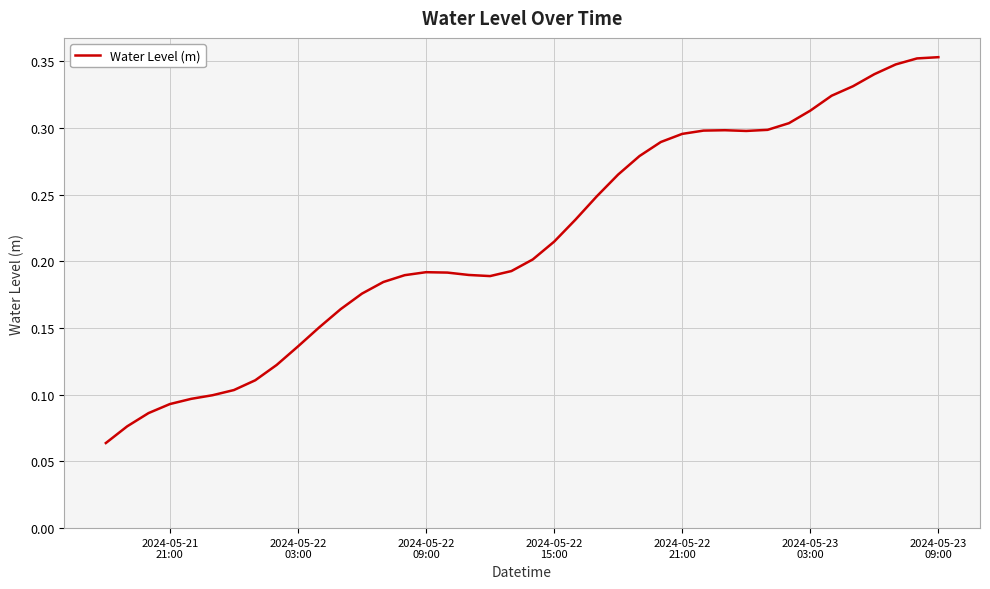

Does the chart display data point markers on the line(s)?

No